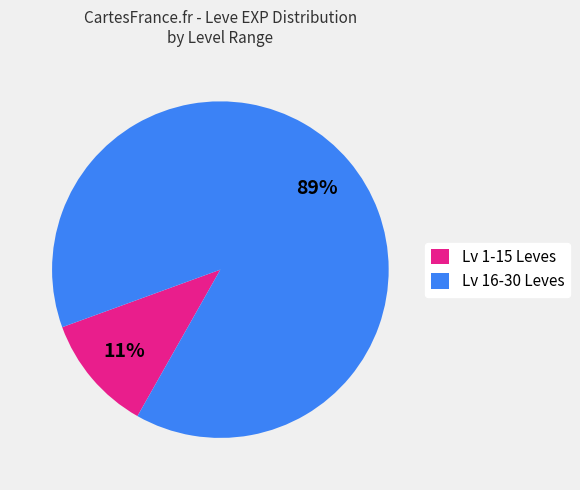

To the nearest percent, what is the difference between the Lv 1-15 Leves and Lv 16-30 Leves slice percentages?

78%